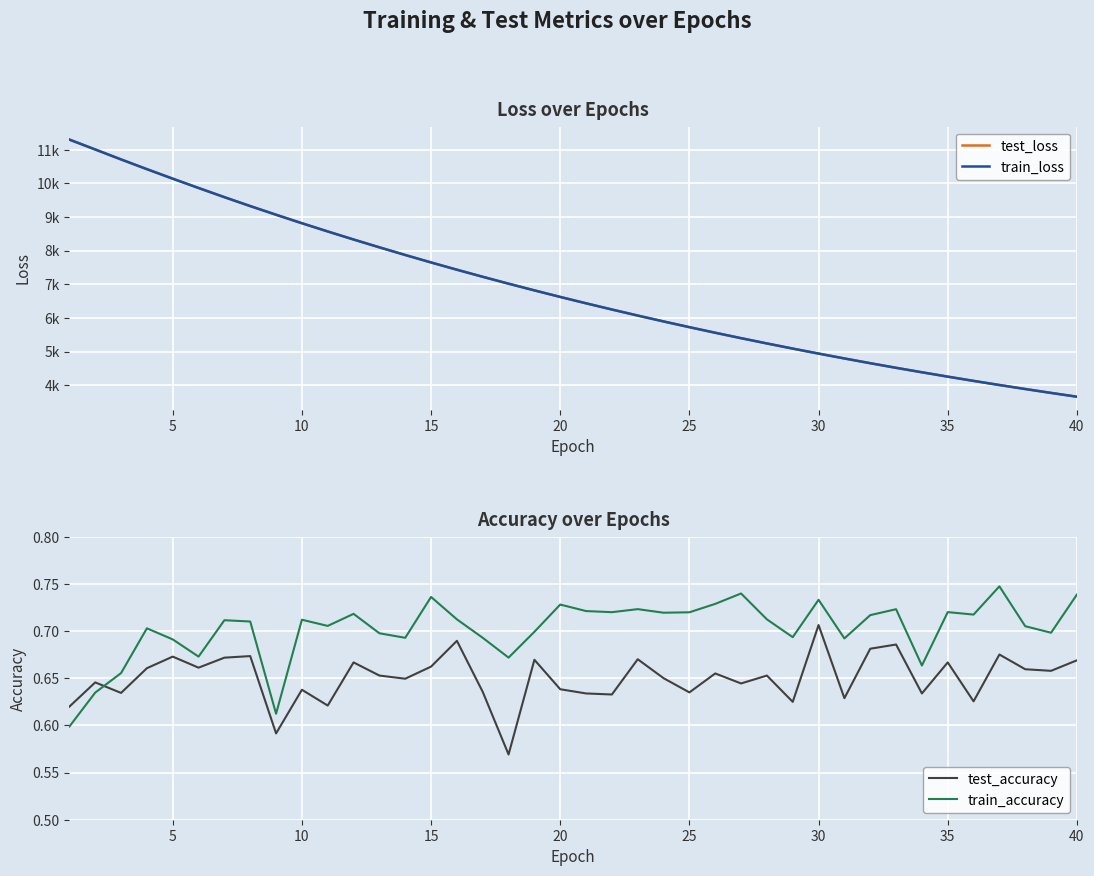

After their last crossing, which series has the higher values: train_accuracy or test_accuracy?

train_accuracy